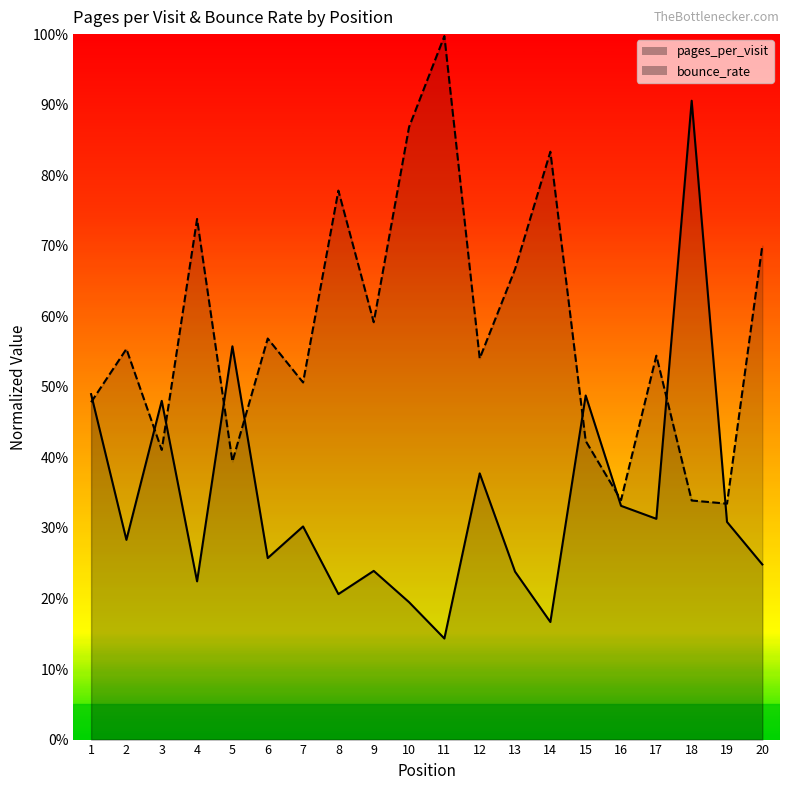

Rank the series at 13 from highest to lowest value.

bounce_rate, pages_per_visit